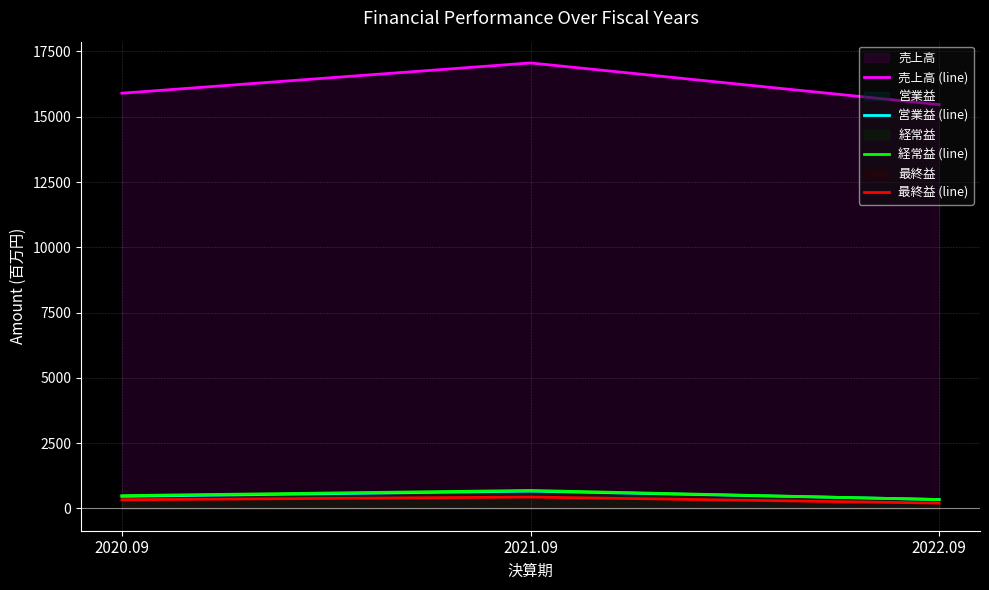

Which series has the largest total across all categories?

売上高 (line)